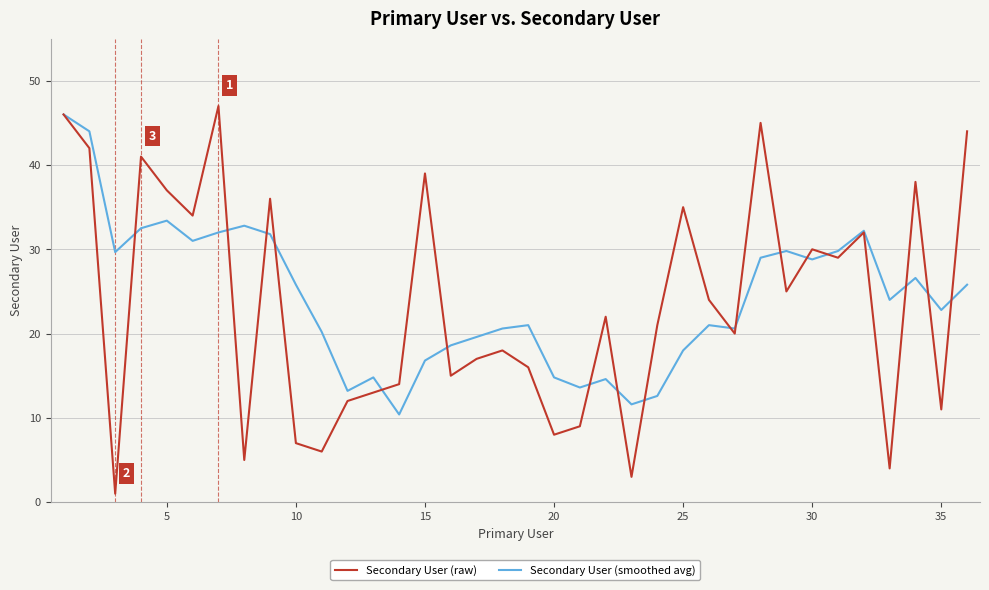

How many values in the Secondary User (smoothed avg) series are below 24?

18